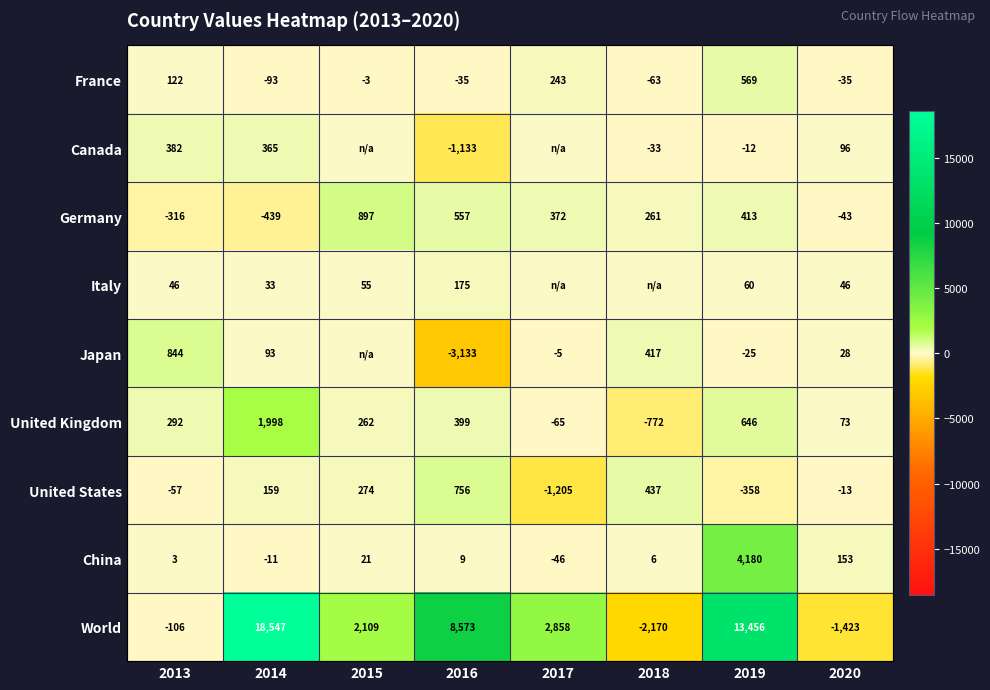

Is the value of Italy at 2019 greater than the value of Canada at 2019?

Yes